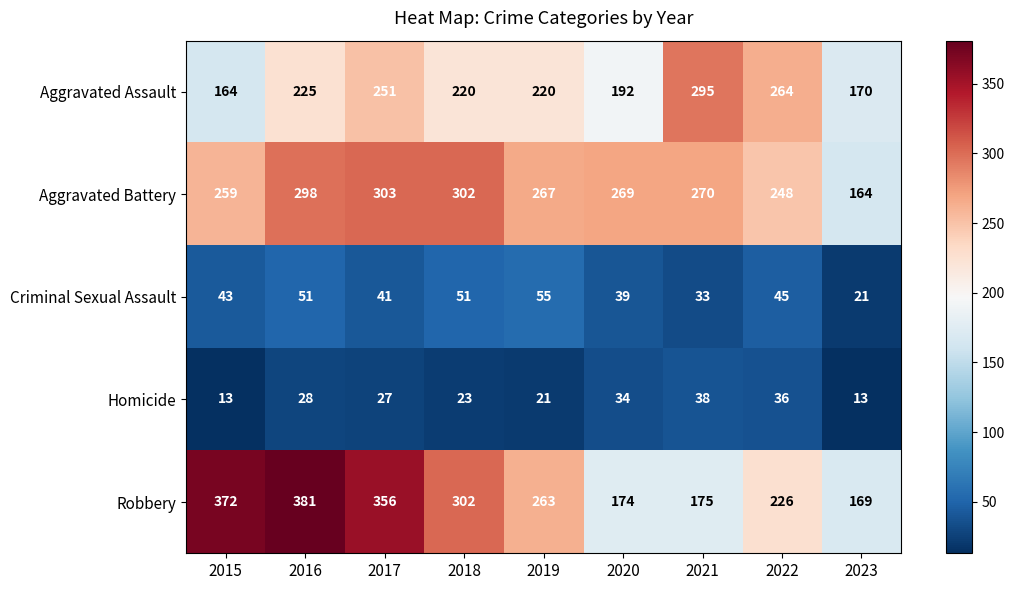

What is the sum of all Aggravated Assault values?

2001